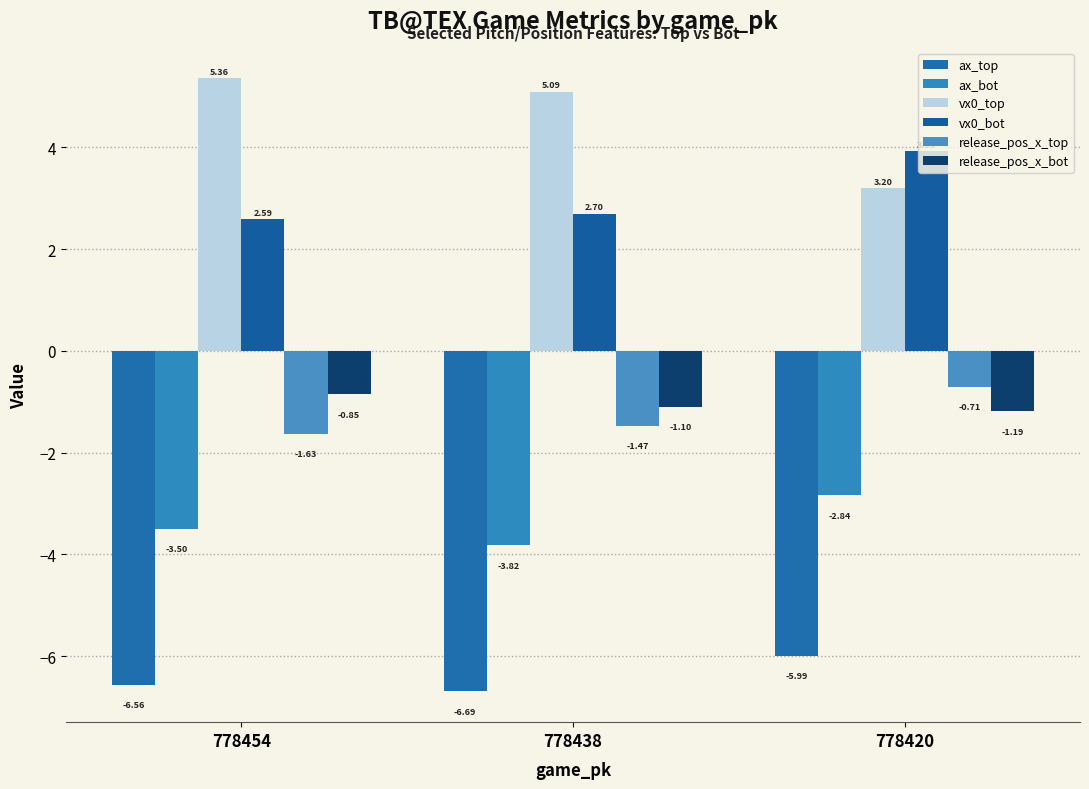

Which series has the largest range (max minus min)?

vx0_top